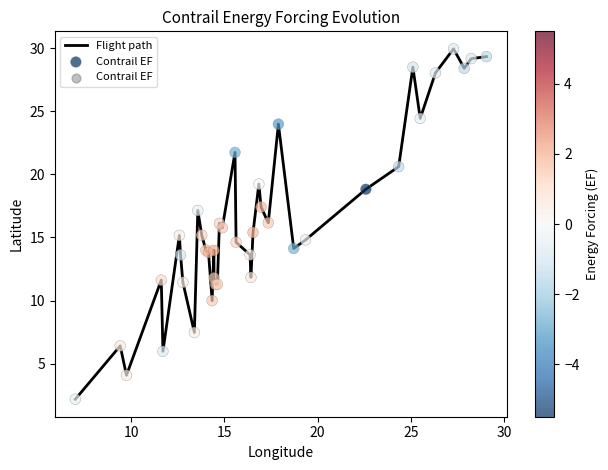

What is the maximum value shown in the chart?

29.9